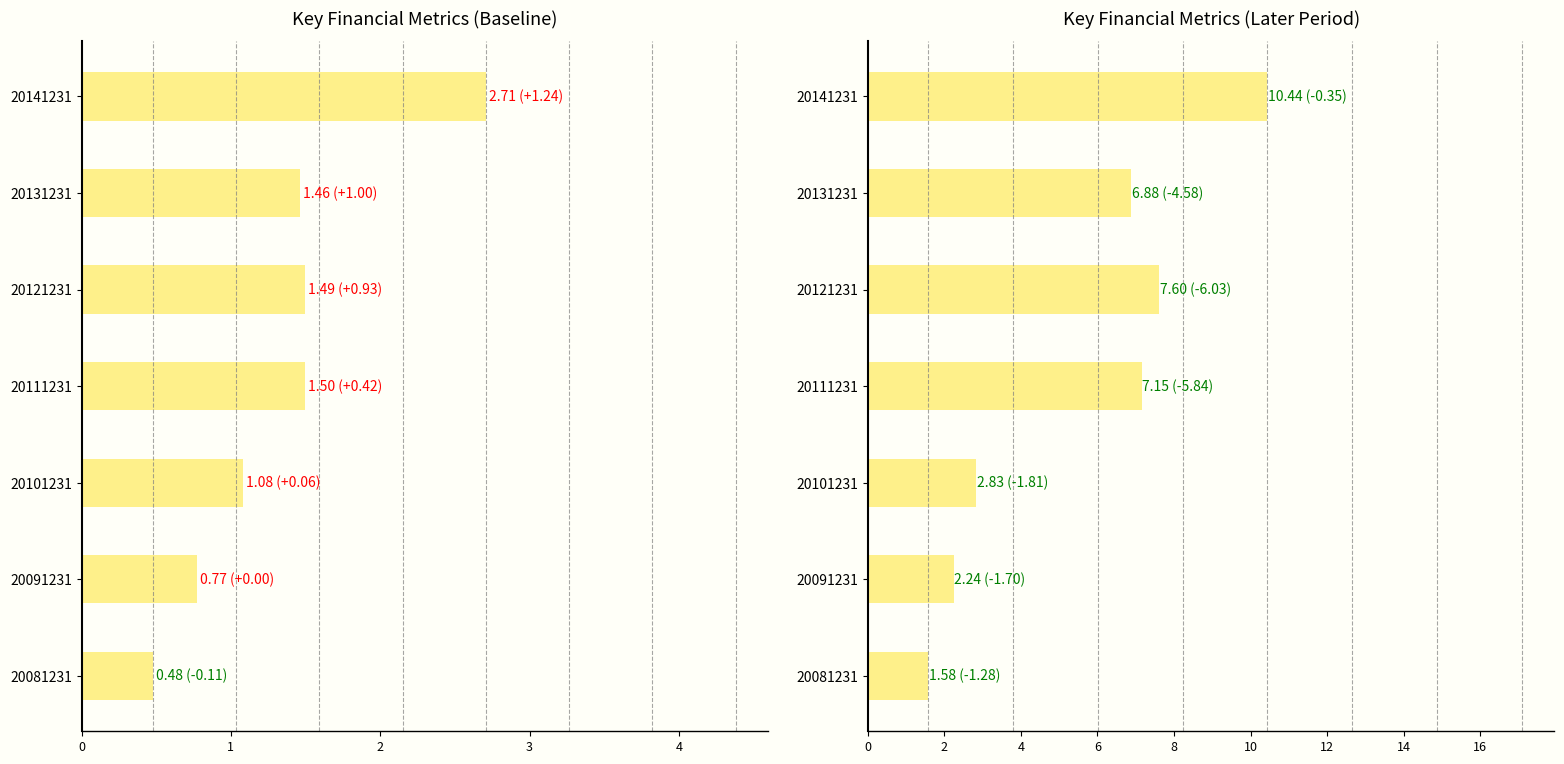

What is the highest value of the undistr_porfit series?

2.7